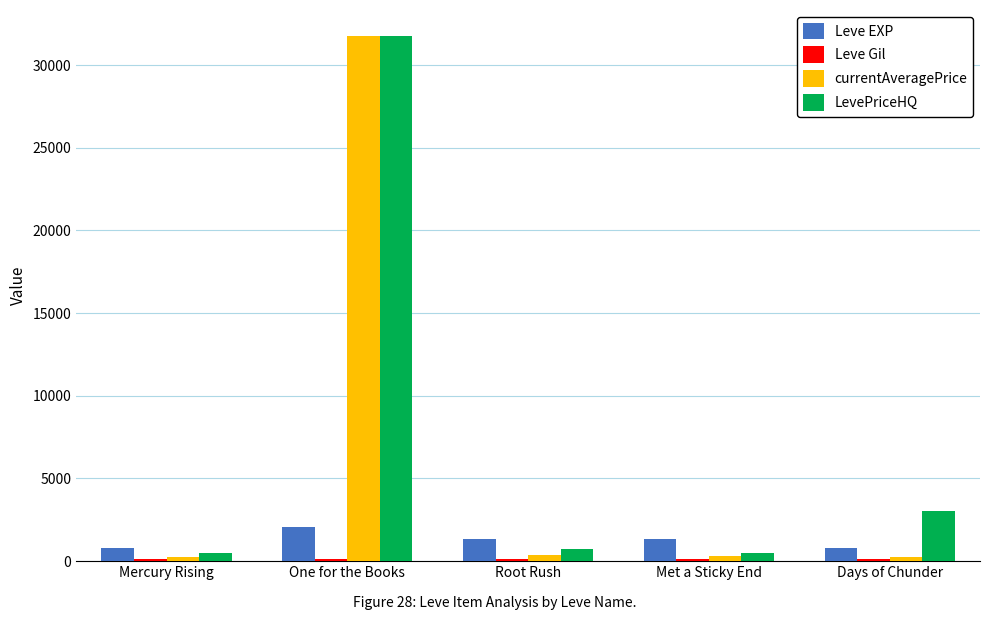

How many bars are there in each group?

4